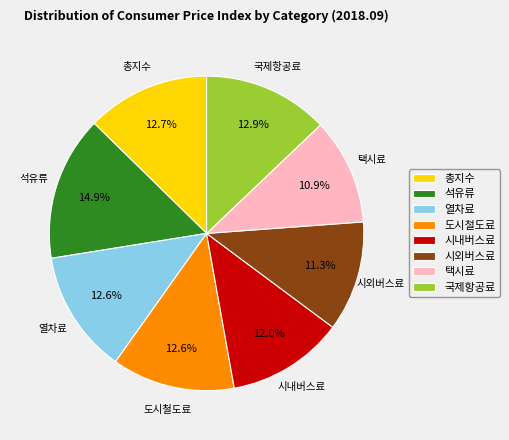

Do 총지수 and 국제항공료 together represent more than half of the pie?

No